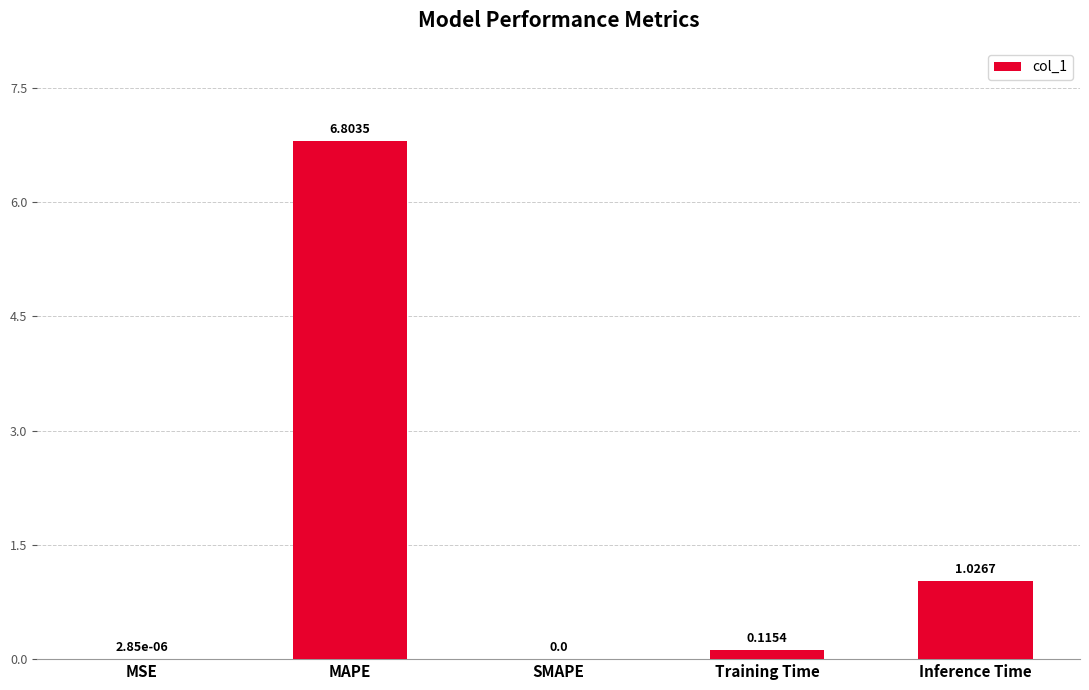

What is the greatest value displayed?

6.8